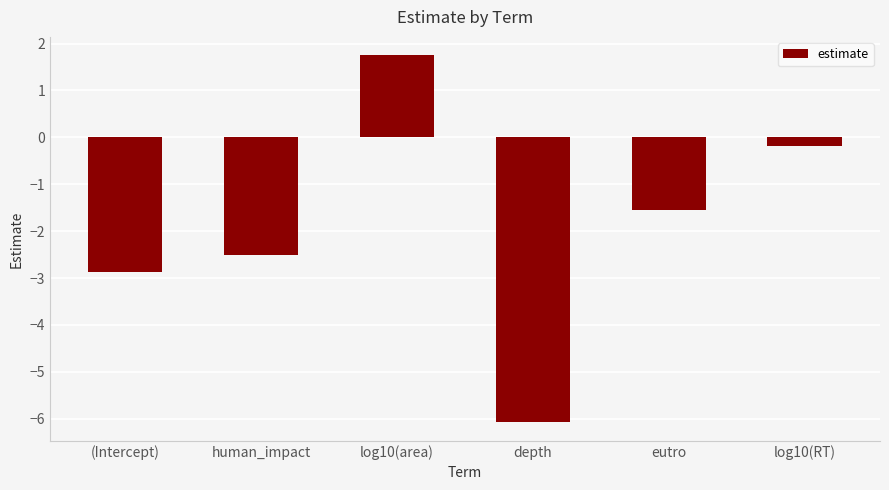

List the labels in order of value, smallest first.

depth, (Intercept), human_impact, eutro, log10(RT), log10(area)